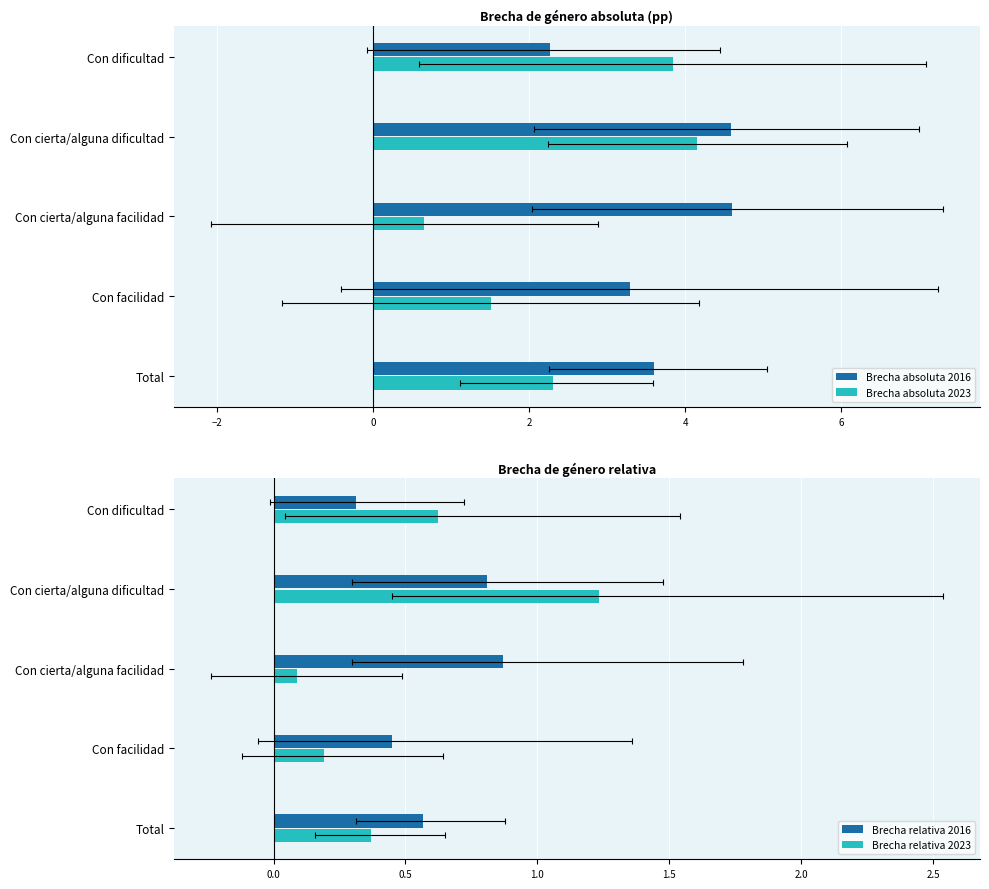

What is the sum of all Brecha absoluta 2016 values?

18.4